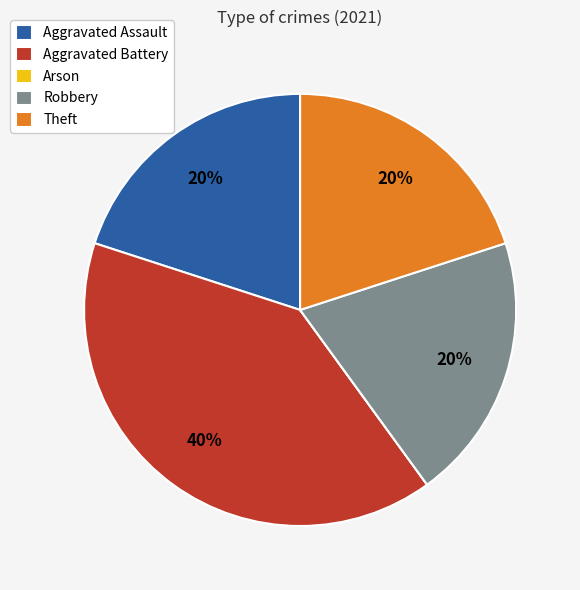

Which category has the biggest portion of the pie?

Aggravated Battery